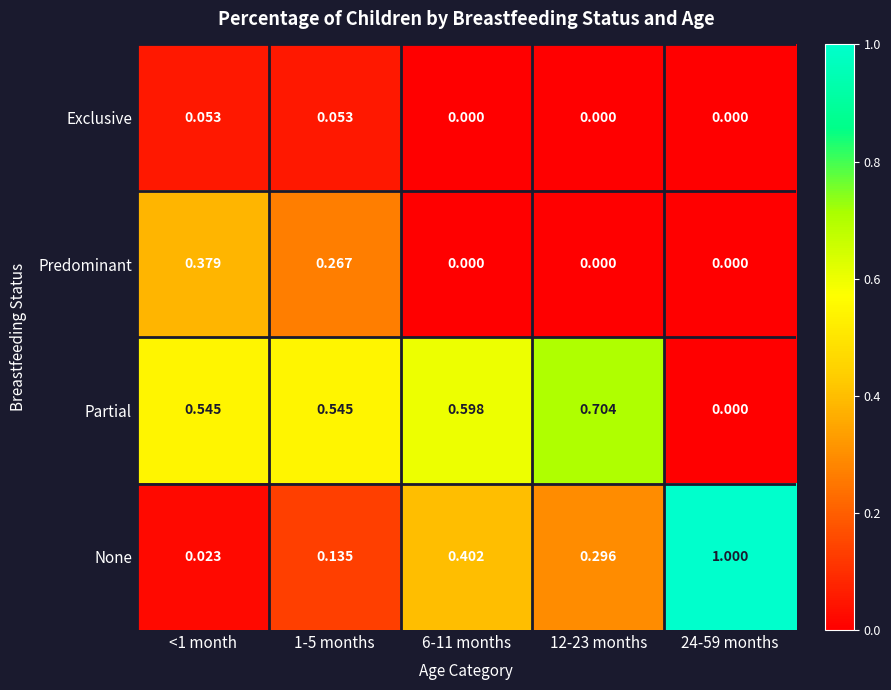

At how many categories does at least one series exceed 0?

5